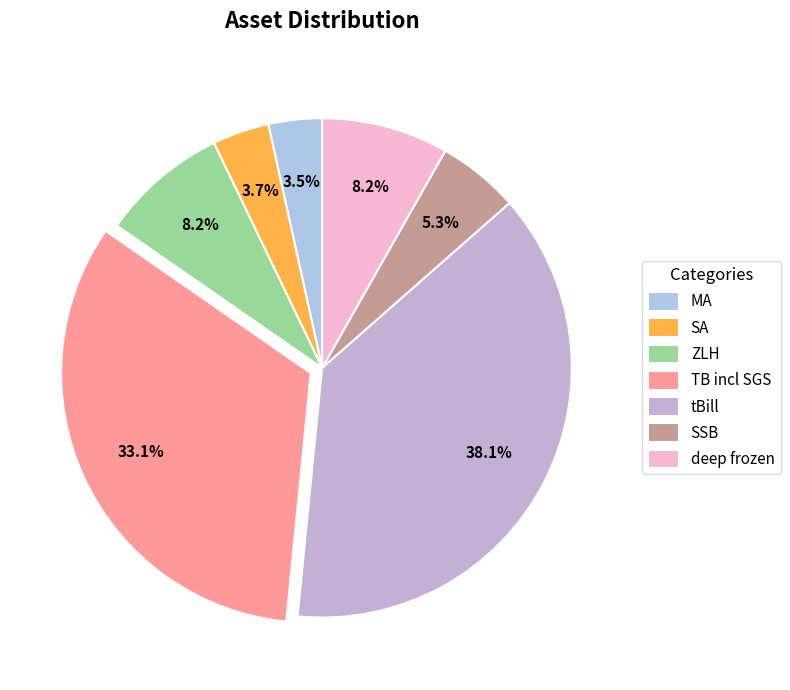

To the nearest percent, what is the average slice percentage?

14%